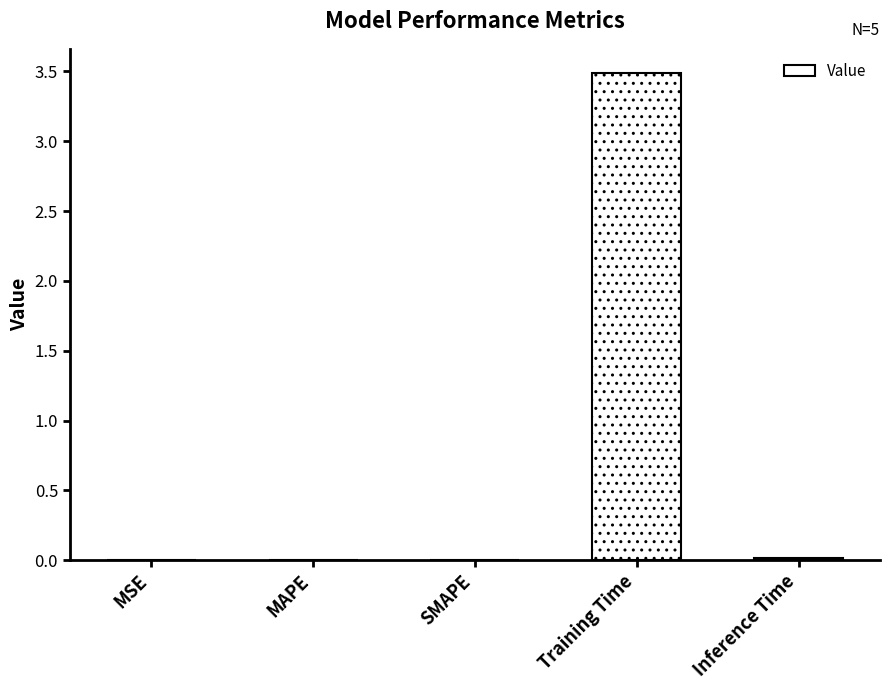

What is the sum of all values?

3.5